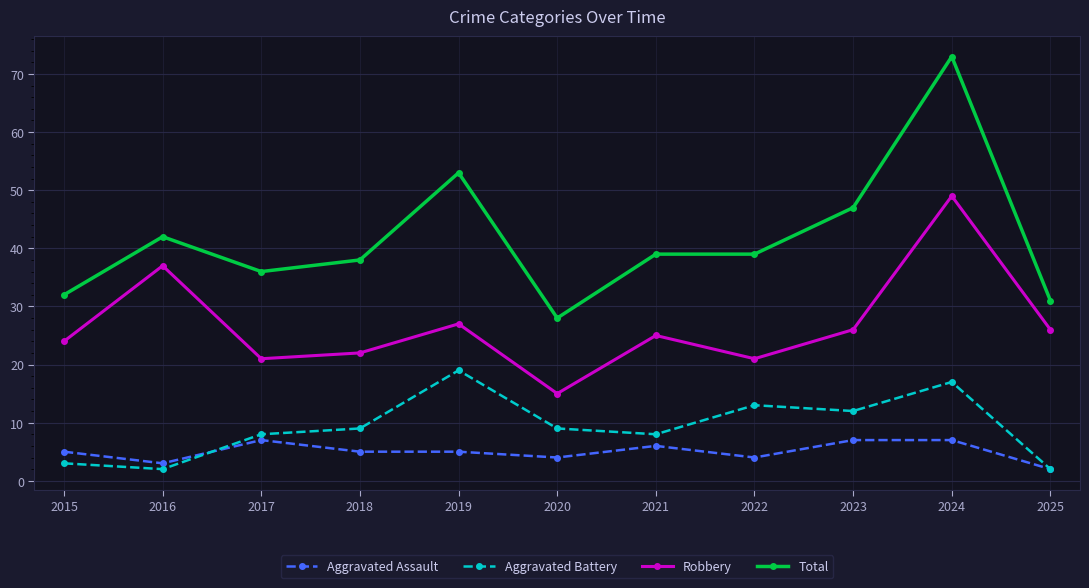

How many values in the Aggravated Battery series are below 9?

5